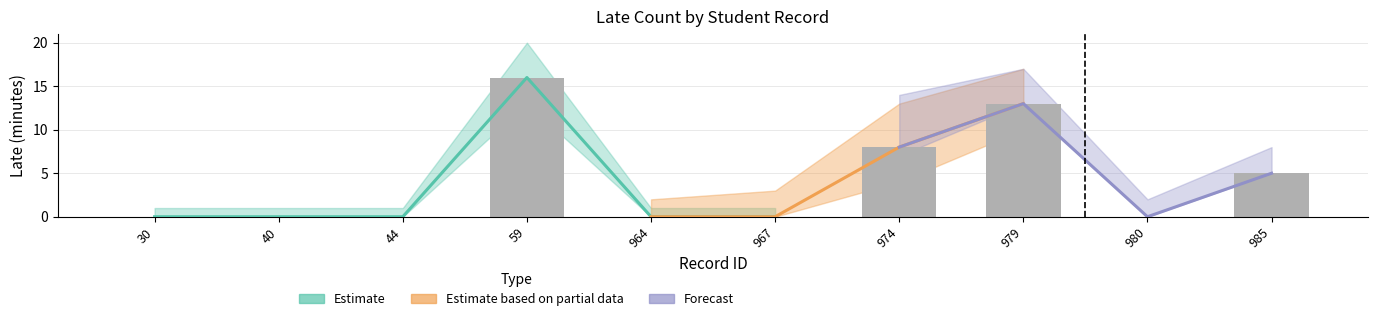

How many bars are there in total?

10